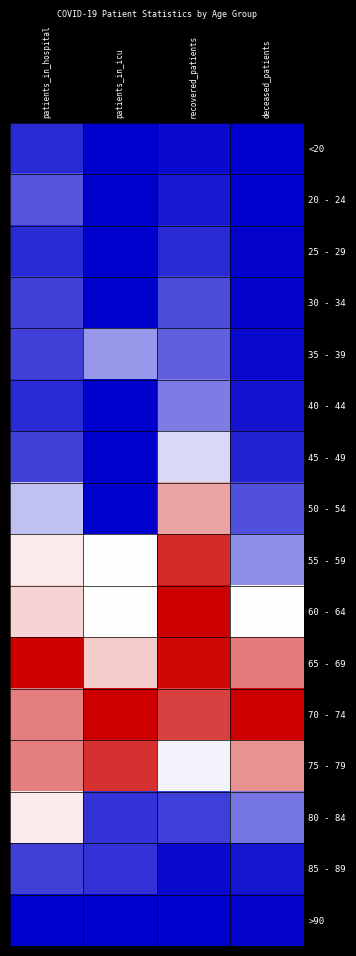

Reading left to right, extract all data points from this chart.

<20: patients_in_hospital=0.1	patients_in_icu=0.0	recovered_patients=0.0	deceased_patients=0.0
20 - 24: patients_in_hospital=0.2	patients_in_icu=0.0	recovered_patients=0.0	deceased_patients=0.0
25 - 29: patients_in_hospital=0.1	patients_in_icu=0.0	recovered_patients=0.1	deceased_patients=0.0
30 - 34: patients_in_hospital=0.1	patients_in_icu=0.0	recovered_patients=0.2	deceased_patients=0.0
35 - 39: patients_in_hospital=0.1	patients_in_icu=0.3	recovered_patients=0.2	deceased_patients=0.0
40 - 44: patients_in_hospital=0.1	patients_in_icu=0.0	recovered_patients=0.2	deceased_patients=0.0
45 - 49: patients_in_hospital=0.1	patients_in_icu=0.0	recovered_patients=0.4	deceased_patients=0.1
50 - 54: patients_in_hospital=0.4	patients_in_icu=0.0	recovered_patients=0.7	deceased_patients=0.2
55 - 59: patients_in_hospital=0.5	patients_in_icu=0.5	recovered_patients=0.9	deceased_patients=0.3
60 - 64: patients_in_hospital=0.6	patients_in_icu=0.5	recovered_patients=1.0	deceased_patients=0.5
65 - 69: patients_in_hospital=1.0	patients_in_icu=0.6	recovered_patients=1.0	deceased_patients=0.8
70 - 74: patients_in_hospital=0.8	patients_in_icu=1.0	recovered_patients=0.9	deceased_patients=1.0
75 - 79: patients_in_hospital=0.8	patients_in_icu=0.9	recovered_patients=0.5	deceased_patients=0.7
80 - 84: patients_in_hospital=0.5	patients_in_icu=0.1	recovered_patients=0.1	deceased_patients=0.2
85 - 89: patients_in_hospital=0.1	patients_in_icu=0.1	recovered_patients=0.0	deceased_patients=0.0
>90: patients_in_hospital=0.0	patients_in_icu=0.0	recovered_patients=0.0	deceased_patients=0.0